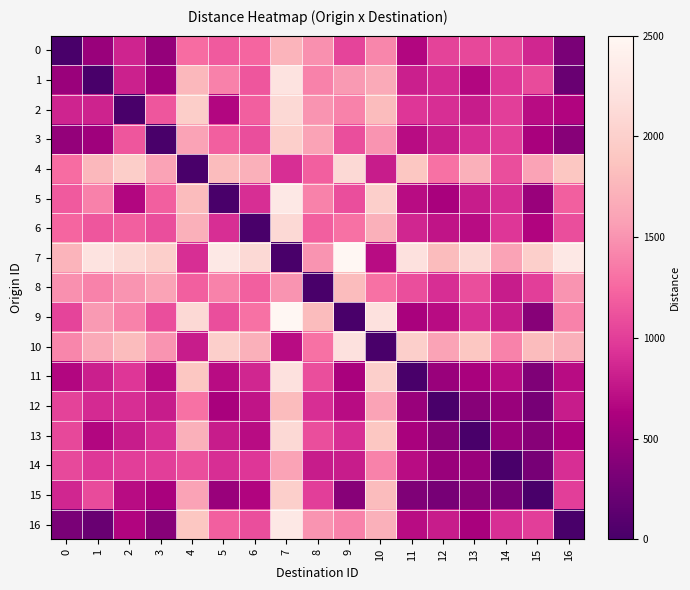

Which series has the largest total across all categories?

7